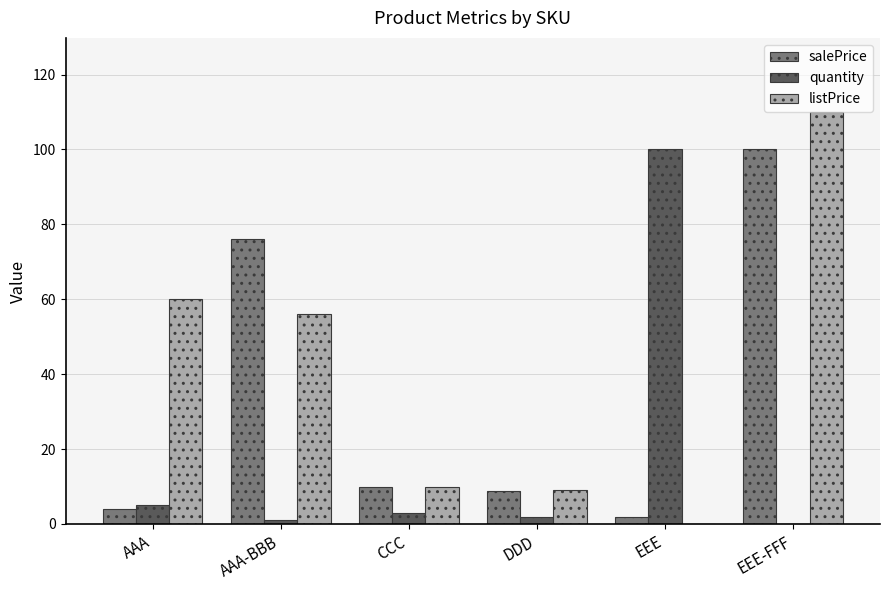

At which label does quantity reach its peak?

EEE